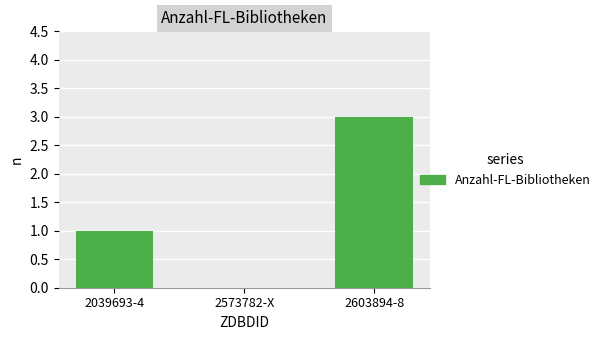

True or false: the data shows 3 at 2603894-8.

True